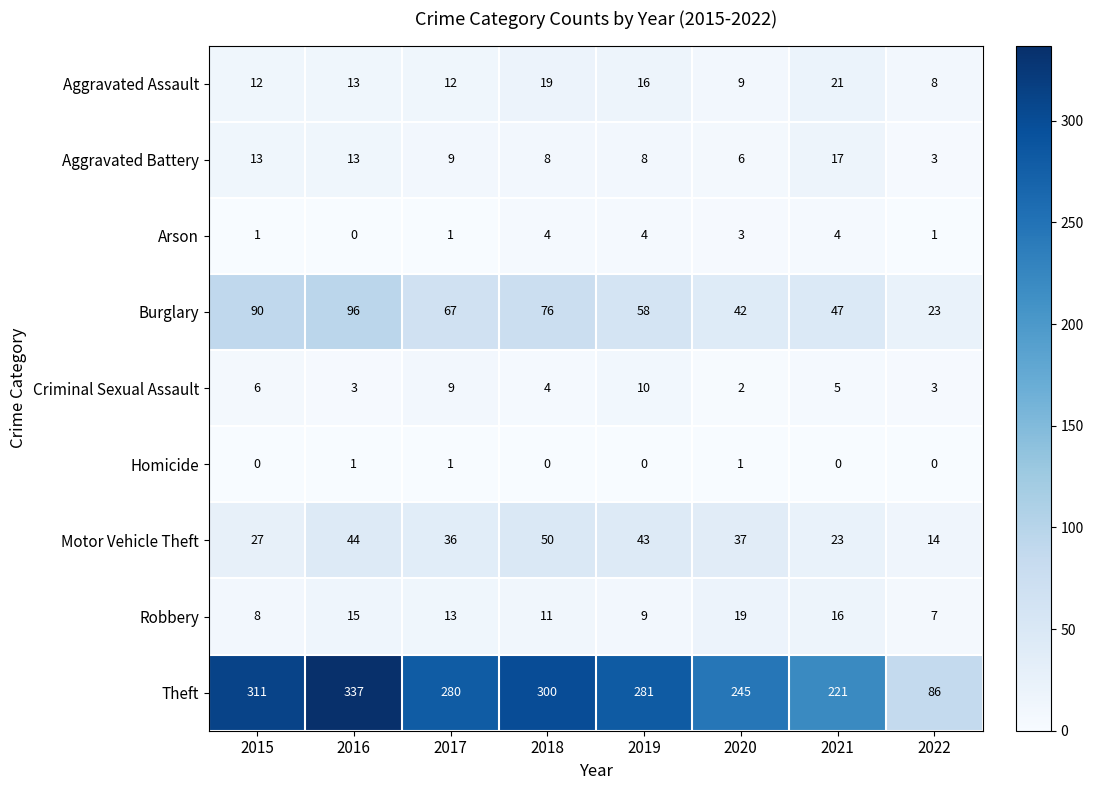

Is it true that Burglary equals 58 at 2019?

True